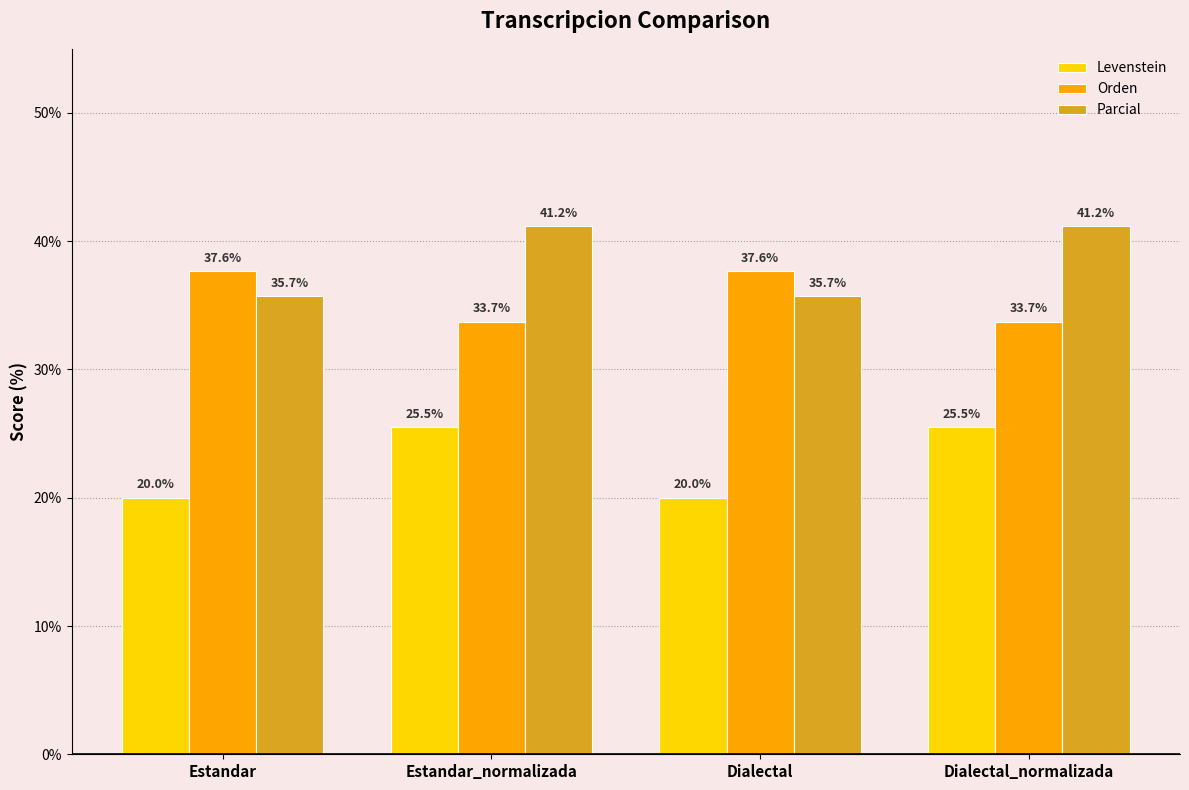

What is the difference between the highest and lowest values at Estandar?

17.6